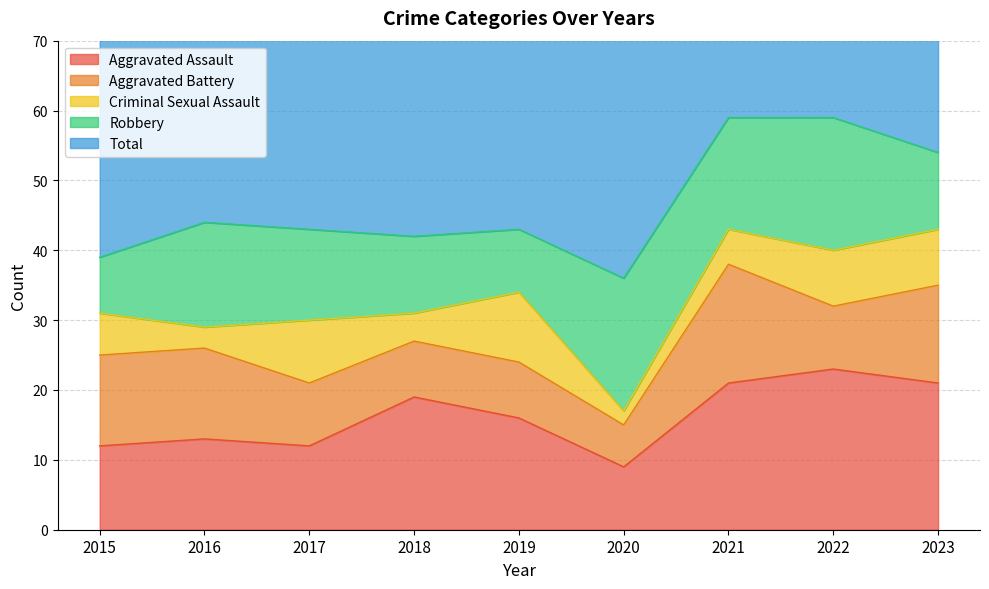

At 2015, list the series in order from smallest to largest.

Criminal Sexual Assault, Robbery, Aggravated Assault, Aggravated Battery, Total